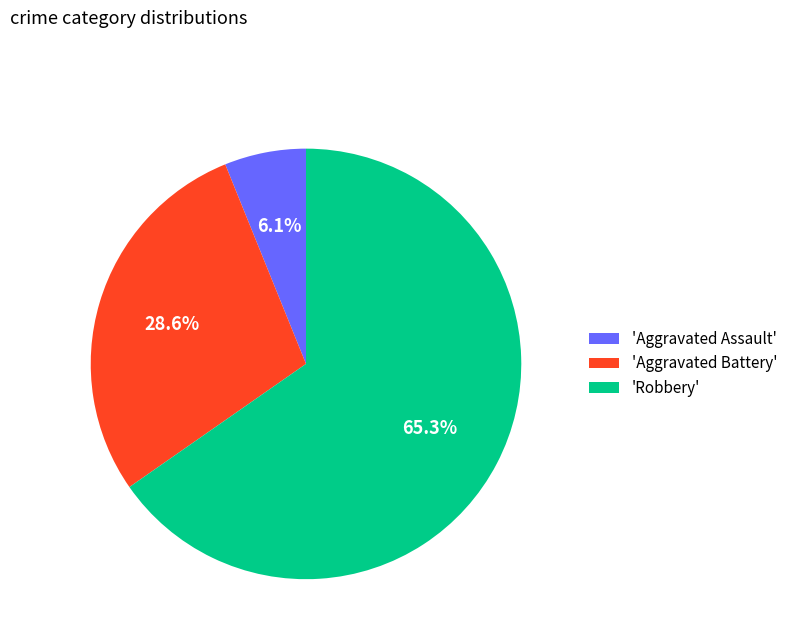

Which slice is the smallest?

'Aggravated Assault'